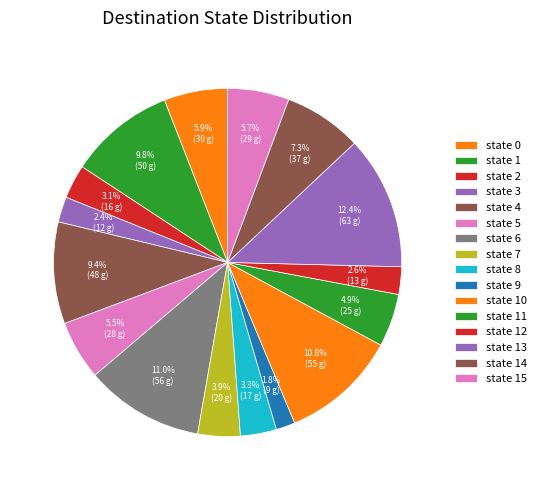

Count the number of slices in the pie.

16